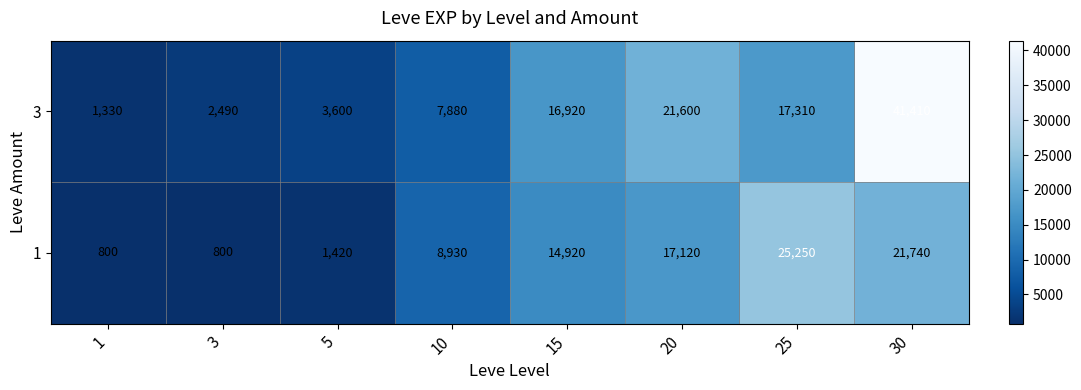

At how many categories does at least one series exceed 40882?

1